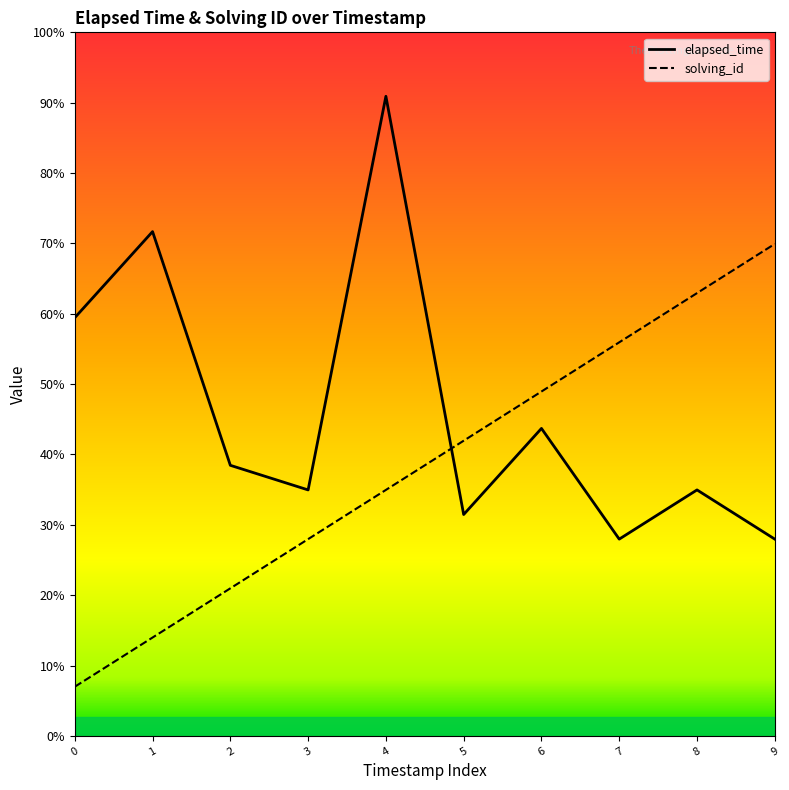

Which series has the widest spread of values?

elapsed_time